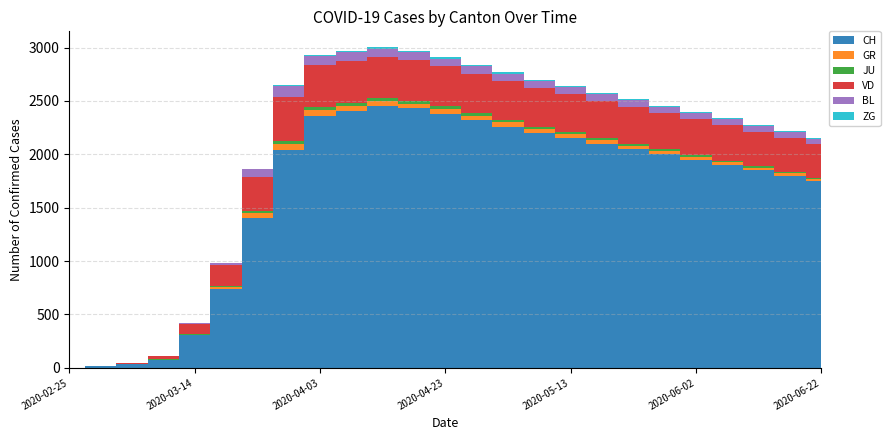

Reading left to right, list all the values displayed in this chart.

CH: 2020-02-25=0	2020-02-29=15	2020-03-04=35	2020-03-09=74	2020-03-14=303	2020-03-19=741	2020-03-24=1404	2020-03-29=2038	2020-04-03=2363	2020-04-08=2407	2020-04-13=2450	2020-04-18=2430	2020-04-23=2380	2020-04-28=2320	2020-05-03=2260	2020-05-08=2200	2020-05-13=2150	2020-05-18=2100	2020-05-23=2050	2020-05-28=2000	2020-06-02=1950	2020-06-07=1900	2020-06-12=1850	2020-06-17=1800	2020-06-22=1750
GR: 2020-02-25=0	2020-02-29=0	2020-03-04=0	2020-03-09=0	2020-03-14=6	2020-03-19=18	2020-03-24=43	2020-03-29=63	2020-04-03=51	2020-04-08=50	2020-04-13=48	2020-04-18=46	2020-04-23=44	2020-04-28=42	2020-05-03=40	2020-05-08=38	2020-05-13=36	2020-05-18=34	2020-05-23=32	2020-05-28=30	2020-06-02=28	2020-06-07=26	2020-06-12=24	2020-06-17=22	2020-06-22=20
JU: 2020-02-25=0	2020-02-29=1	2020-03-04=1	2020-03-09=5	2020-03-14=8	2020-03-19=12	2020-03-24=22	2020-03-29=28	2020-04-03=28	2020-04-08=27	2020-04-13=26	2020-04-18=25	2020-04-23=24	2020-04-28=23	2020-05-03=22	2020-05-08=21	2020-05-13=20	2020-05-18=19	2020-05-23=18	2020-05-28=17	2020-06-02=16	2020-06-07=15	2020-06-12=14	2020-06-17=13	2020-06-22=12
VD: 2020-02-25=0	2020-02-29=4	2020-03-04=11	2020-03-09=29	2020-03-14=96	2020-03-19=195	2020-03-24=323	2020-03-29=410	2020-04-03=395	2020-04-08=390	2020-04-13=385	2020-04-18=380	2020-04-23=375	2020-04-28=370	2020-05-03=365	2020-05-08=360	2020-05-13=355	2020-05-18=350	2020-05-23=345	2020-05-28=340	2020-06-02=335	2020-06-07=330	2020-06-12=325	2020-06-17=320	2020-06-22=315
BL: 2020-02-25=0	2020-02-29=1	2020-03-04=1	2020-03-09=4	2020-03-14=8	2020-03-19=19	2020-03-24=66	2020-03-29=99	2020-04-03=82	2020-04-08=80	2020-04-13=78	2020-04-18=76	2020-04-23=74	2020-04-28=72	2020-05-03=70	2020-05-08=68	2020-05-13=66	2020-05-18=64	2020-05-23=62	2020-05-28=60	2020-06-02=58	2020-06-07=56	2020-06-12=54	2020-06-17=52	2020-06-22=50
ZG: 2020-02-25=0	2020-02-29=0	2020-03-04=0	2020-03-09=0	2020-03-14=0	2020-03-19=1	2020-03-24=6	2020-03-29=12	2020-04-03=15	2020-04-08=15	2020-04-13=15	2020-04-18=14	2020-04-23=14	2020-04-28=13	2020-05-03=13	2020-05-08=12	2020-05-13=12	2020-05-18=11	2020-05-23=11	2020-05-28=10	2020-06-02=10	2020-06-07=9	2020-06-12=9	2020-06-17=8	2020-06-22=8